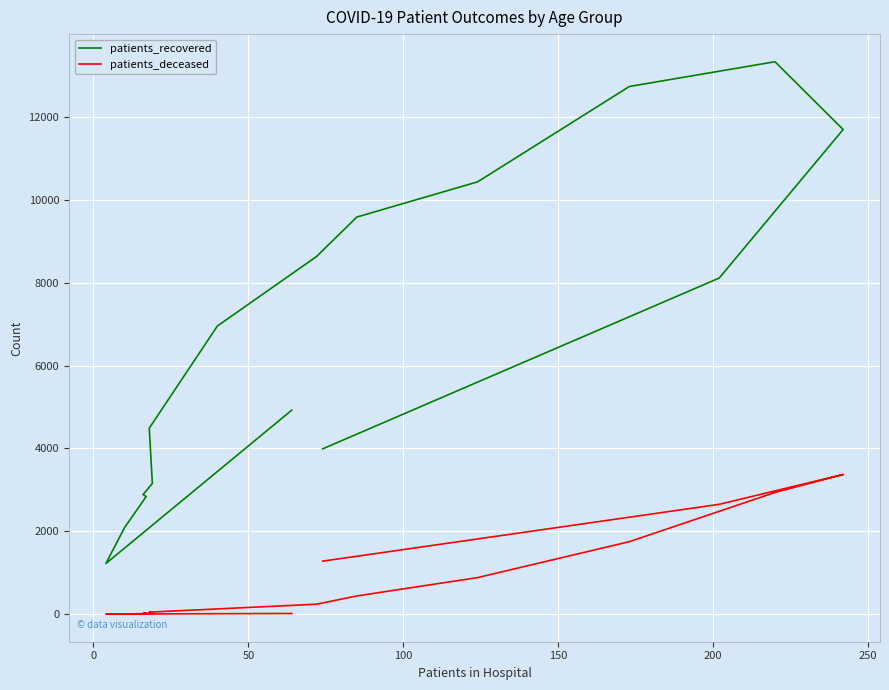

How many lines are shown in the chart?

2